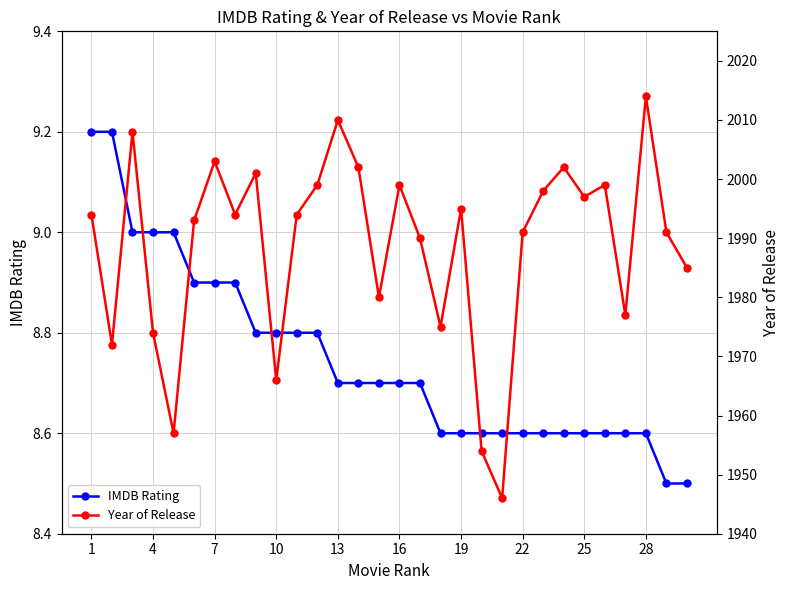

What is the highest value of the IMDB Rating series?

9.2